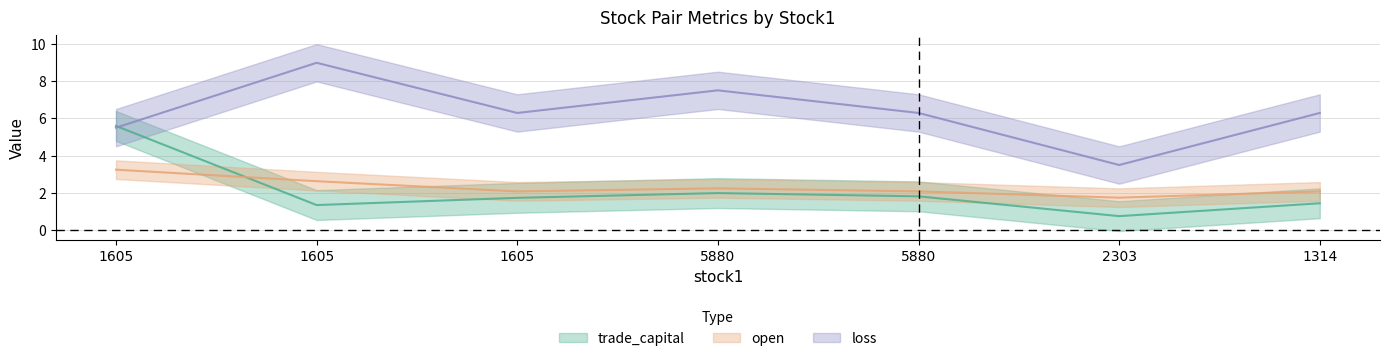

Reading left to right, extract all data points from this chart.

trade_capital: 5.6	1.4	1.7	2.0	1.8	0.8	1.5
open: 3.2	2.6	2.1	2.2	2.1	1.7	2.1
loss: 5.5	9.0	6.3	7.5	6.3	3.5	6.3